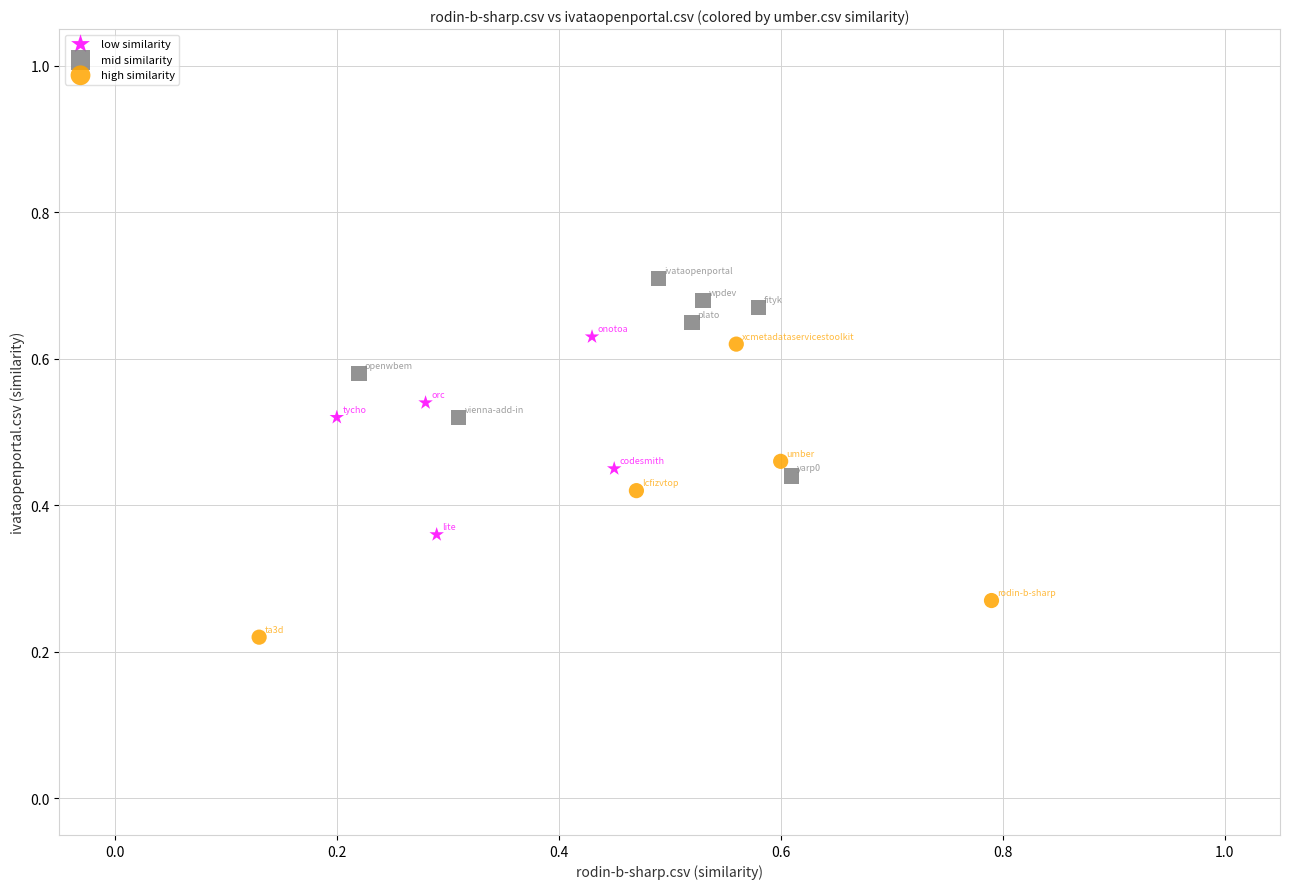

Which series has the largest Y range (max minus min)?

high similarity